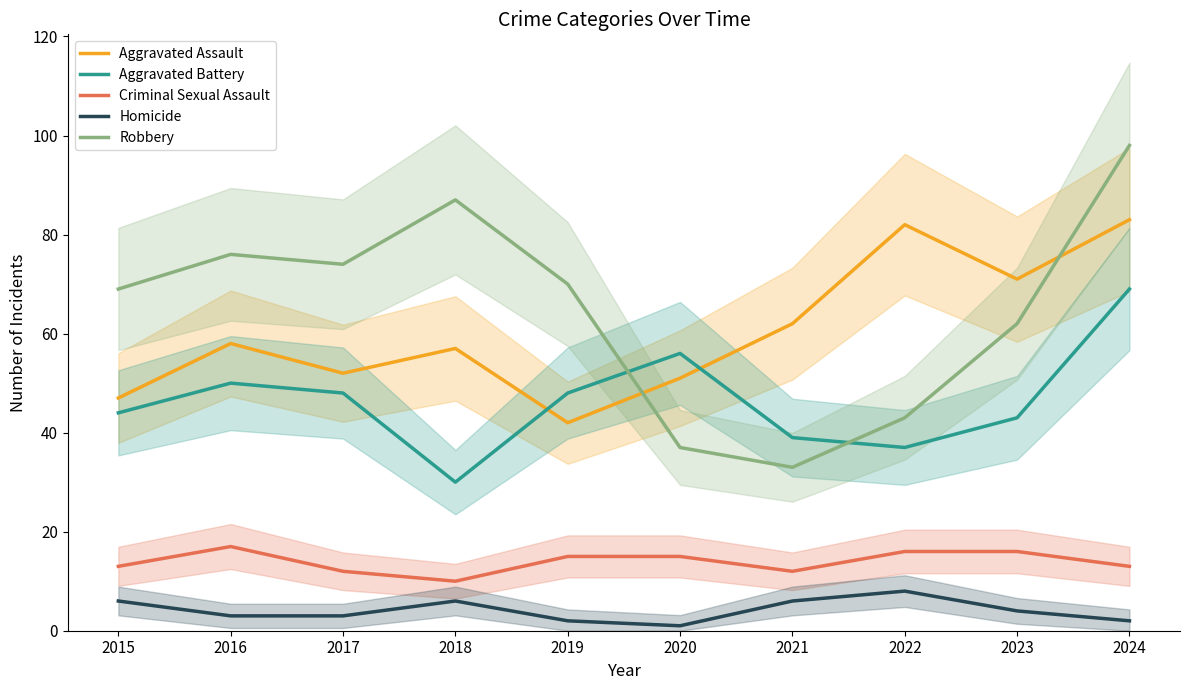

True or false: Criminal Sexual Assault and Homicide intersect in this chart.

False